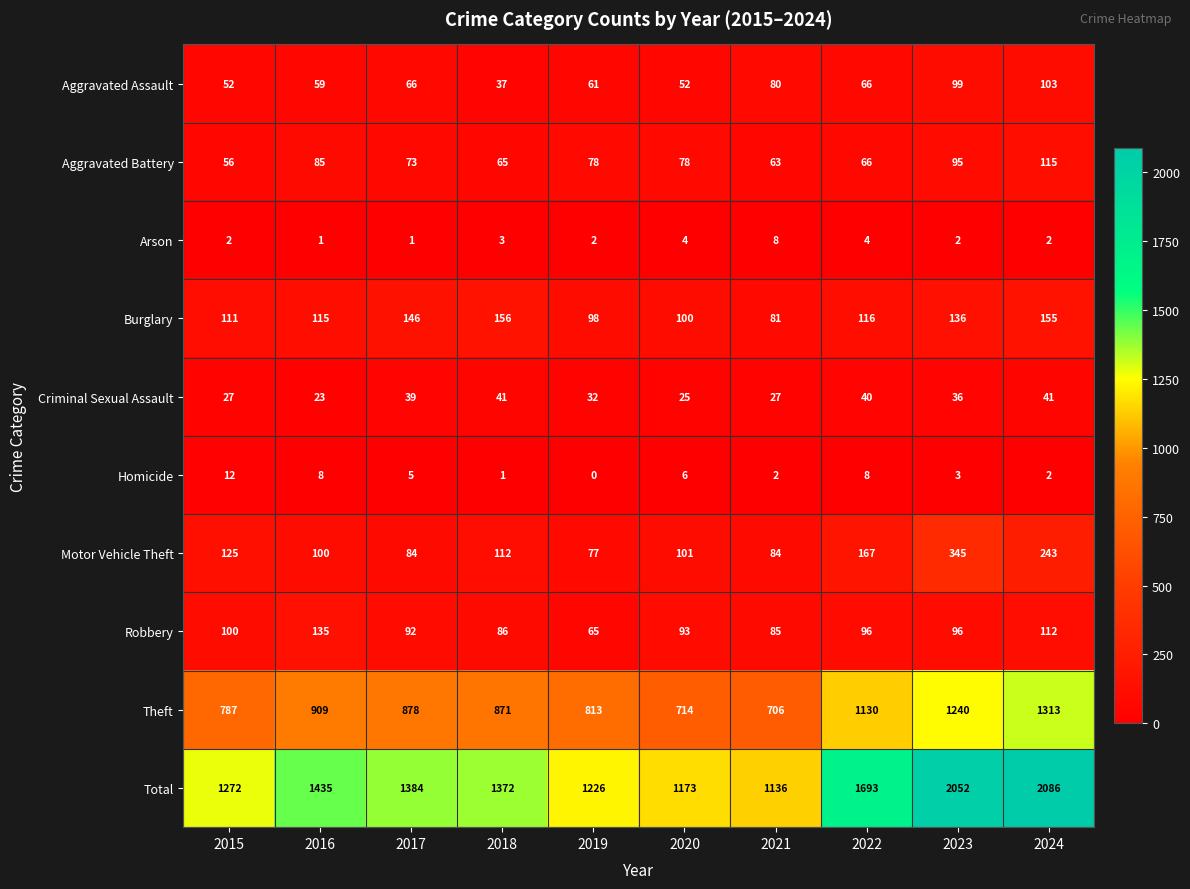

Which category has the highest value across all series?

2024